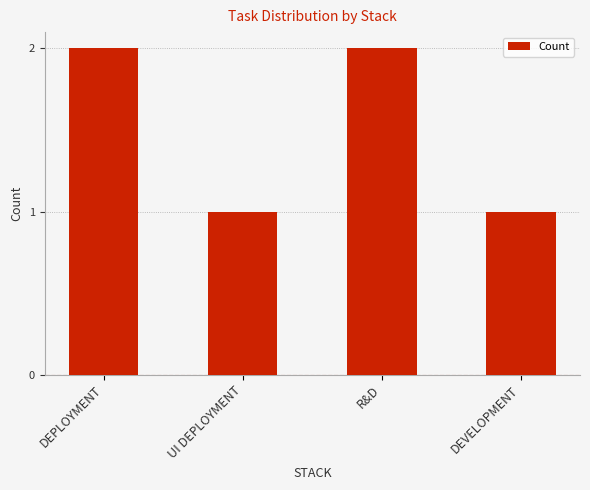

What is the sum of all values?

6